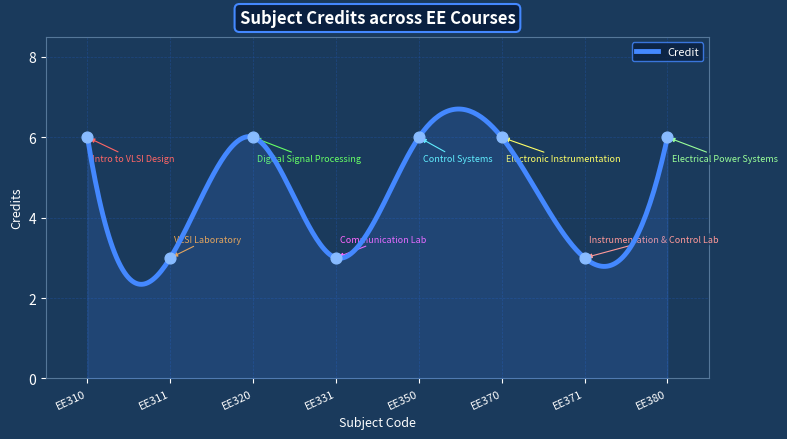

What is the change in value from EE331 to EE380?

+3